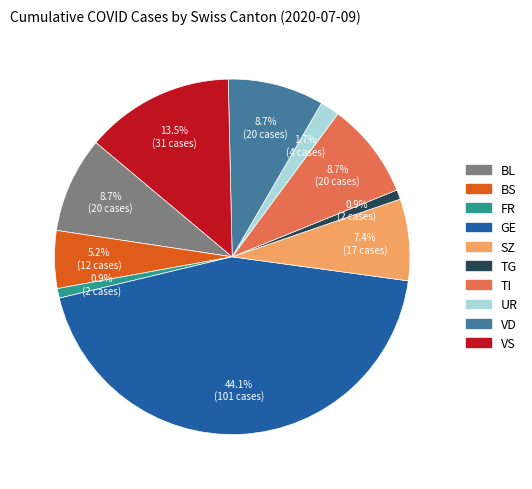

Is there a majority slice in this chart?

No